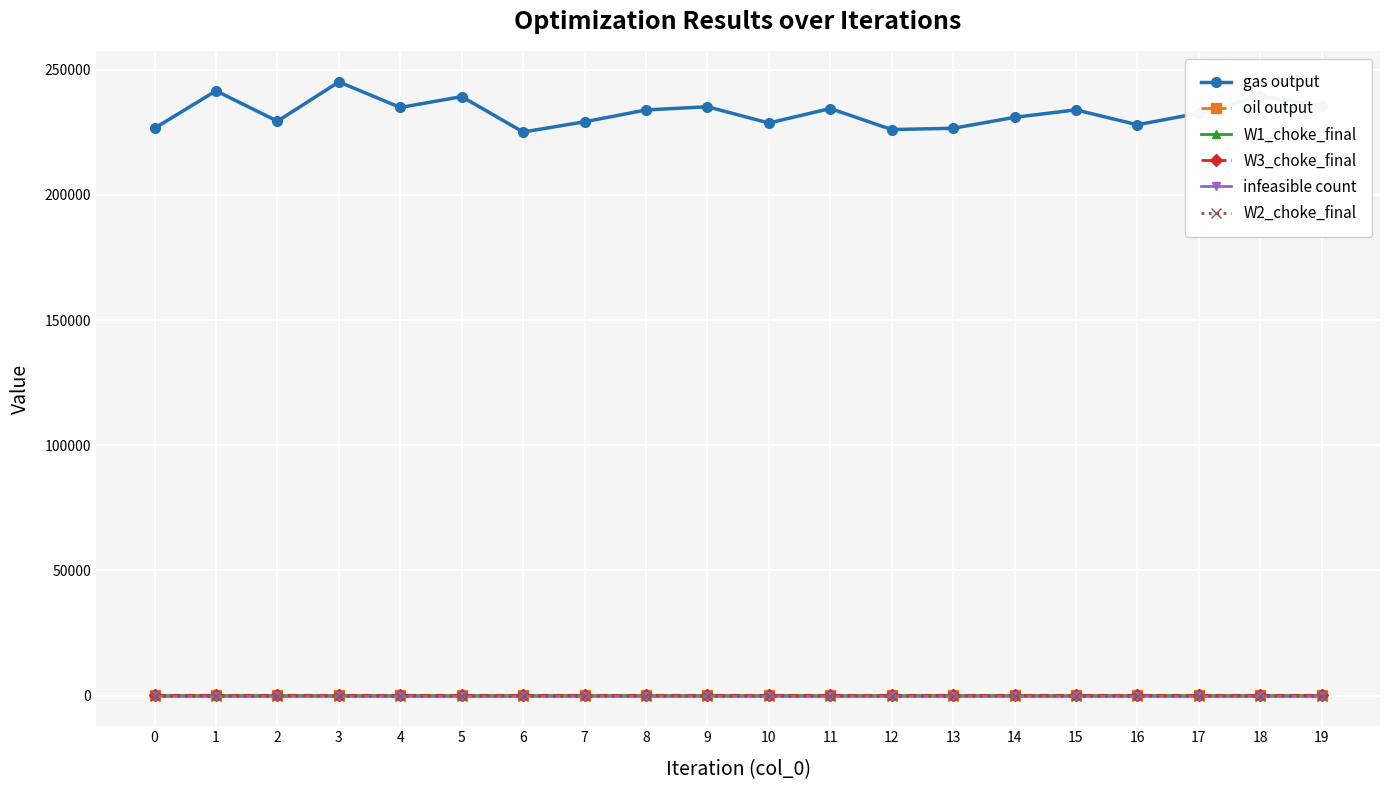

Reading right to left, what are all the values shown in this chart?

gas output: 235611.5	239385.4	232614.3	227984.3	233945.2	230961.1	226577.7	226079.1	234469.2	228697.9	235176.4	233907.1	229171.3	225093.4	239226.6	234891.0	245106.8	229419.4	241535.1	226613.1
oil output: 127.9	127.9	127.9	127.9	127.9	127.9	127.9	127.9	127.9	127.9	127.9	127.9	127.9	127.9	127.9	127.9	127.9	127.9	127.9	127.9
W1_choke_final: 73.0	73.0	73.0	73.0	73.0	73.0	73.0	73.0	73.0	73.0	73.0	73.0	73.0	73.0	73.0	73.0	73.0	73.0	73.0	73.0
W3_choke_final: 43.4	43.4	43.4	43.4	43.4	43.4	43.4	43.4	43.4	43.4	43.4	43.4	43.4	43.4	43.4	43.4	43.4	43.4	43.4	43.4
infeasible count: 0.0	0.0	0.0	0.0	0.0	0.0	0.0	0.0	0.0	0.0	0.0	0.0	0.0	0.0	0.0	0.0	0.0	0.0	0.0	0.0
W2_choke_final: 0.0	0.0	0.0	0.0	0.0	0.0	0.0	0.0	0.0	0.0	0.0	0.0	0.0	0.0	0.0	0.0	0.0	0.0	0.0	0.0